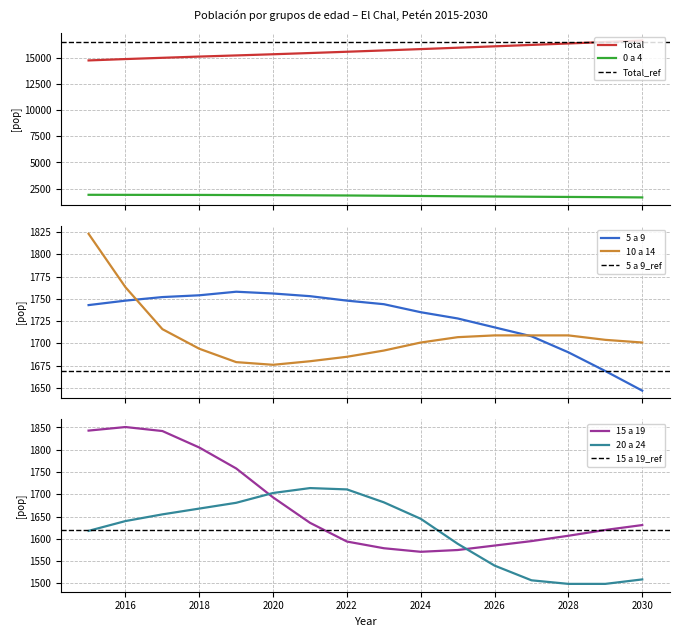

Reading right to left, transcribe all the data shown in this chart.

Total: 2030=16621	2029=16481	2028=16344	2027=16207	2026=16072	2025=15939	2024=15808	2023=15680	2022=15555	2021=15433	2020=15316	2019=15204	2018=15095	2017=14978	2016=14858	2015=14728
0 a 4: 2030=1670	2029=1695	2028=1715	2027=1735	2026=1756	2025=1779	2024=1807	2023=1830	2022=1854	2021=1870	2020=1885	2019=1895	2018=1907	2017=1910	2016=1914	2015=1919
5 a 9: 2030=1647	2029=1669	2028=1690	2027=1708	2026=1718	2025=1728	2024=1735	2023=1744	2022=1748	2021=1753	2020=1756	2019=1758	2018=1754	2017=1752	2016=1748	2015=1743
10 a 14: 2030=1701	2029=1704	2028=1709	2027=1709	2026=1709	2025=1707	2024=1701	2023=1692	2022=1685	2021=1680	2020=1676	2019=1679	2018=1694	2017=1716	2016=1763	2015=1823
15 a 19: 2030=1631	2029=1620	2028=1607	2027=1595	2026=1585	2025=1575	2024=1571	2023=1579	2022=1594	2021=1636	2020=1693	2019=1758	2018=1805	2017=1842	2016=1851	2015=1843
20 a 24: 2030=1509	2029=1499	2028=1499	2027=1507	2026=1540	2025=1589	2024=1645	2023=1682	2022=1711	2021=1714	2020=1703	2019=1681	2018=1668	2017=1655	2016=1640	2015=1618